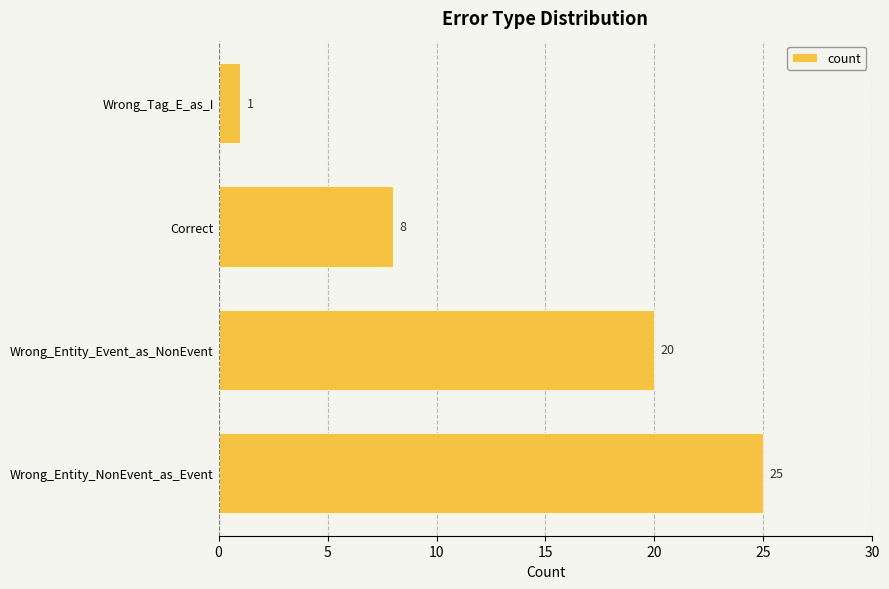

Does the chart contain stacked bars?

No